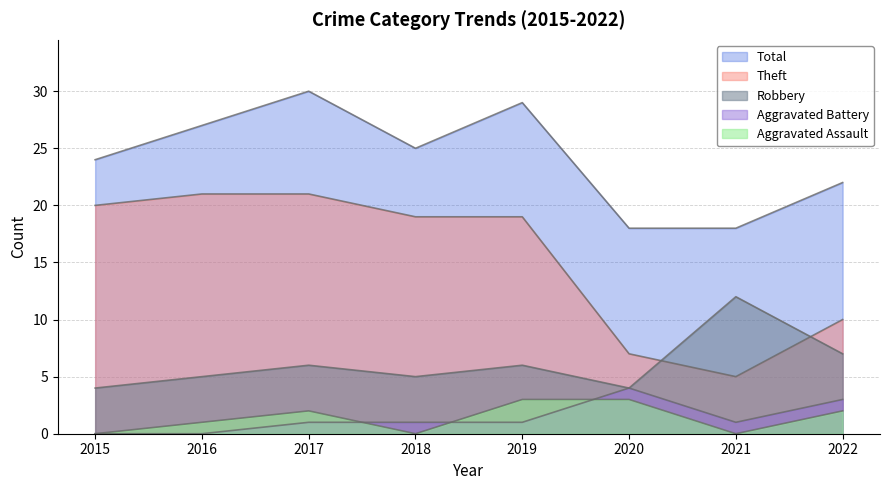

Does the chart display data point markers on the line(s)?

No